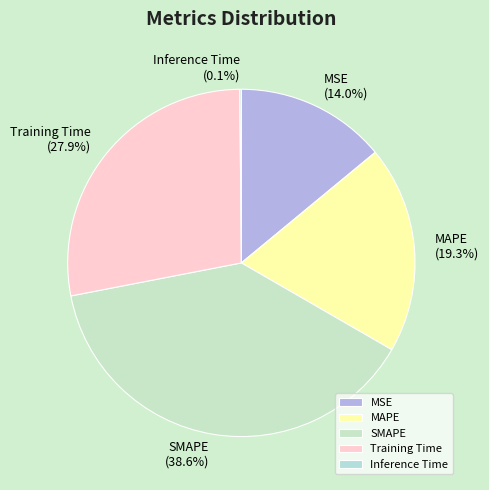

Which has a higher value, SMAPE or MSE?

SMAPE